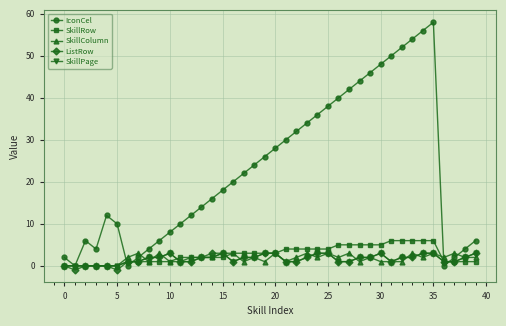

True or false: SkillPage and IconCel intersect in this chart.

True